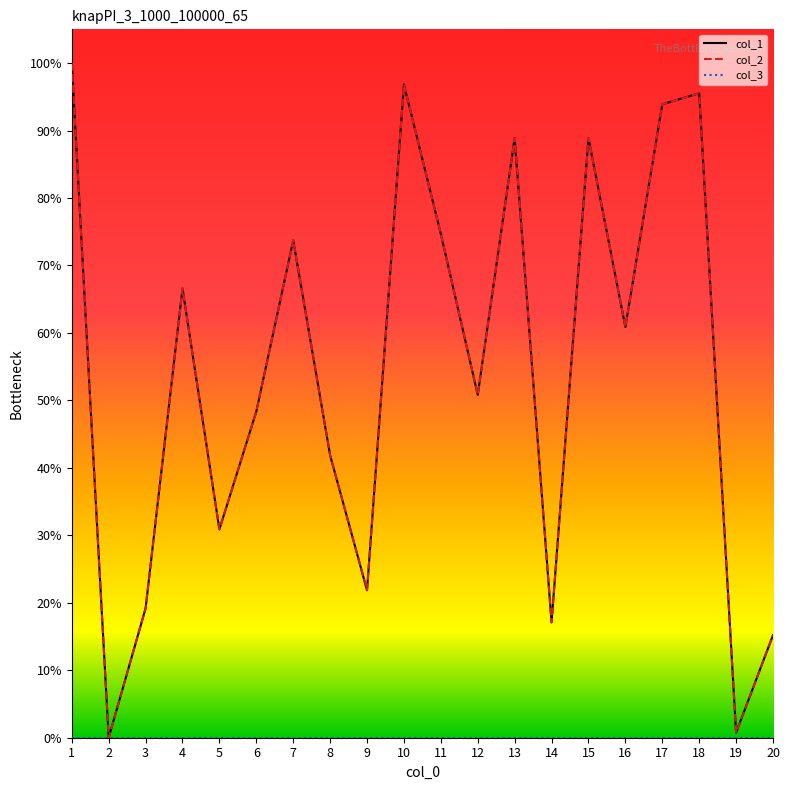

Does the chart display data point markers on the line(s)?

No